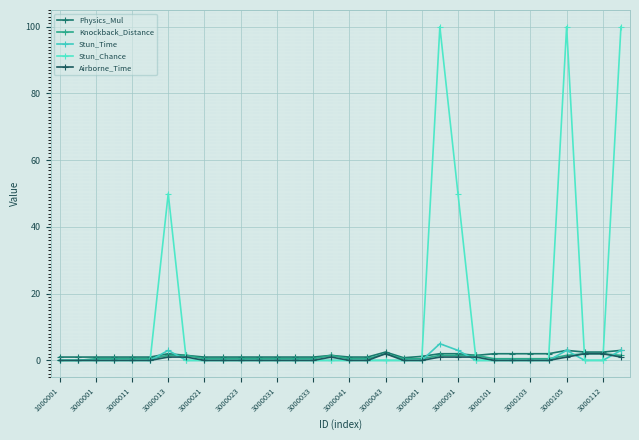

At how many categories does at least one series exceed 75?

3